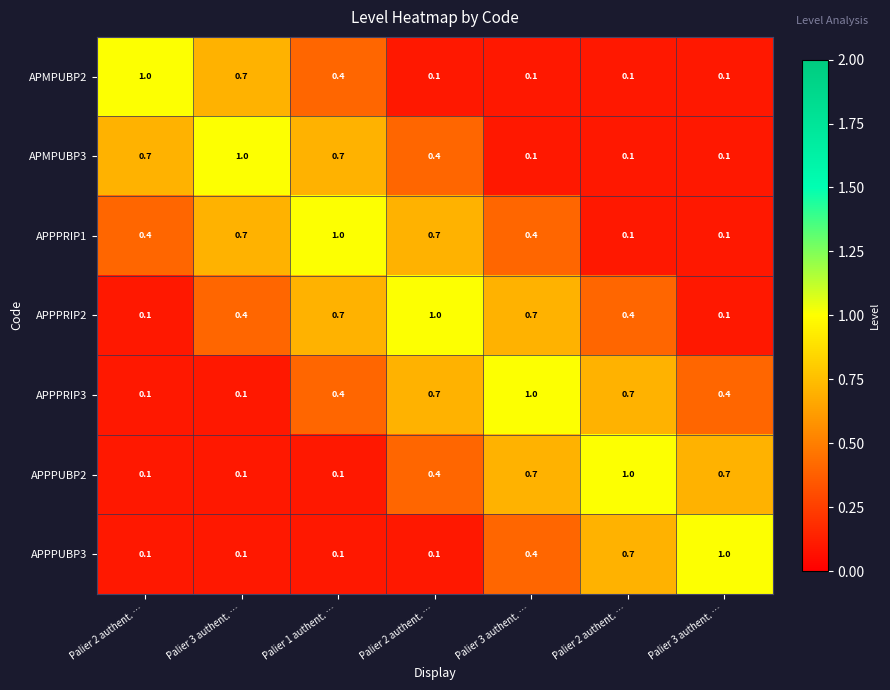

Reading left to right, what are all the values shown in this chart?

APMPUBP2: Palier 2 authent. …=1.0	Palier 3 authent. …=0.7	Palier 1 authent. …=0.4	Palier 2 authent. …=0.1	Palier 3 authent. …=0.1	Palier 2 authent. …=0.1	Palier 3 authent. …=0.1
APMPUBP3: Palier 2 authent. …=0.7	Palier 3 authent. …=1.0	Palier 1 authent. …=0.7	Palier 2 authent. …=0.4	Palier 3 authent. …=0.1	Palier 2 authent. …=0.1	Palier 3 authent. …=0.1
APPPRIP1: Palier 2 authent. …=0.4	Palier 3 authent. …=0.7	Palier 1 authent. …=1.0	Palier 2 authent. …=0.7	Palier 3 authent. …=0.4	Palier 2 authent. …=0.1	Palier 3 authent. …=0.1
APPPRIP2: Palier 2 authent. …=0.1	Palier 3 authent. …=0.4	Palier 1 authent. …=0.7	Palier 2 authent. …=1.0	Palier 3 authent. …=0.7	Palier 2 authent. …=0.4	Palier 3 authent. …=0.1
APPPRIP3: Palier 2 authent. …=0.1	Palier 3 authent. …=0.1	Palier 1 authent. …=0.4	Palier 2 authent. …=0.7	Palier 3 authent. …=1.0	Palier 2 authent. …=0.7	Palier 3 authent. …=0.4
APPPUBP2: Palier 2 authent. …=0.1	Palier 3 authent. …=0.1	Palier 1 authent. …=0.1	Palier 2 authent. …=0.4	Palier 3 authent. …=0.7	Palier 2 authent. …=1.0	Palier 3 authent. …=0.7
APPPUBP3: Palier 2 authent. …=0.1	Palier 3 authent. …=0.1	Palier 1 authent. …=0.1	Palier 2 authent. …=0.1	Palier 3 authent. …=0.4	Palier 2 authent. …=0.7	Palier 3 authent. …=1.0